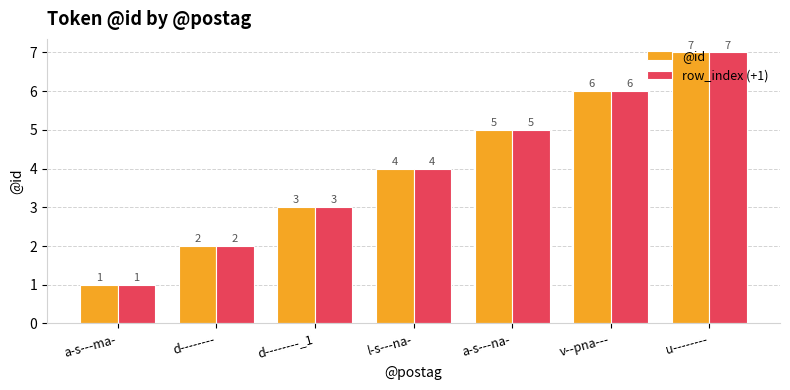

Where is row_index (+1) nearest to the value 4?

l-s---na-